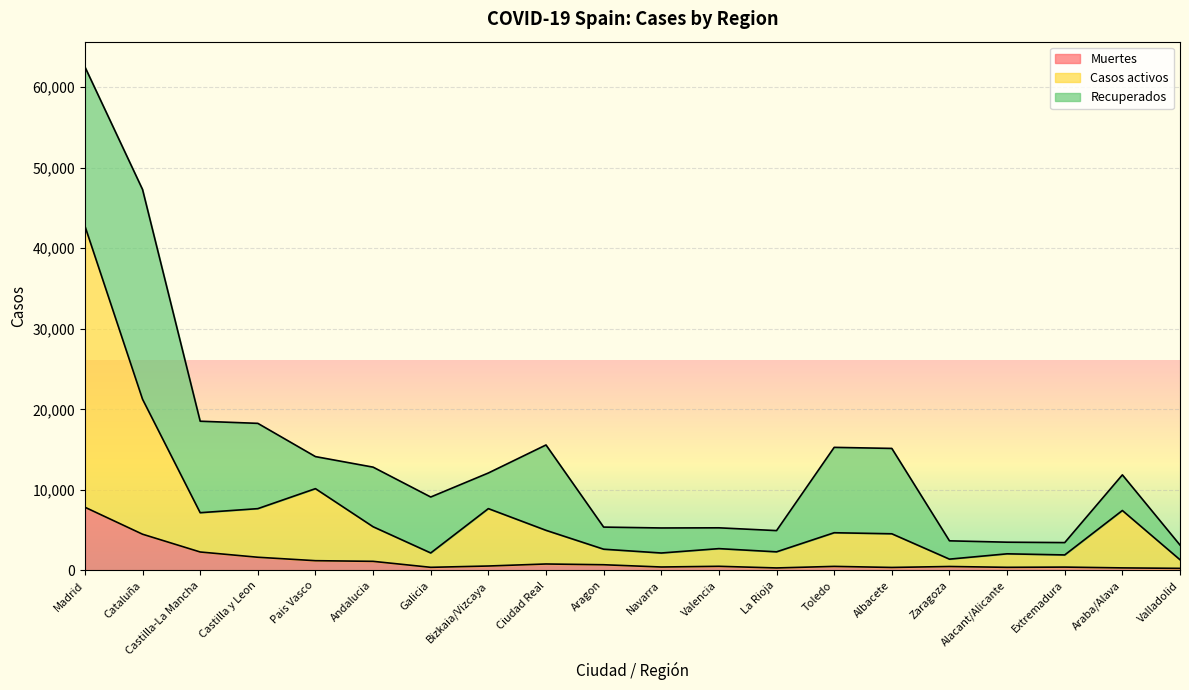

What is the difference between the highest and lowest values at Andalucia?

4295